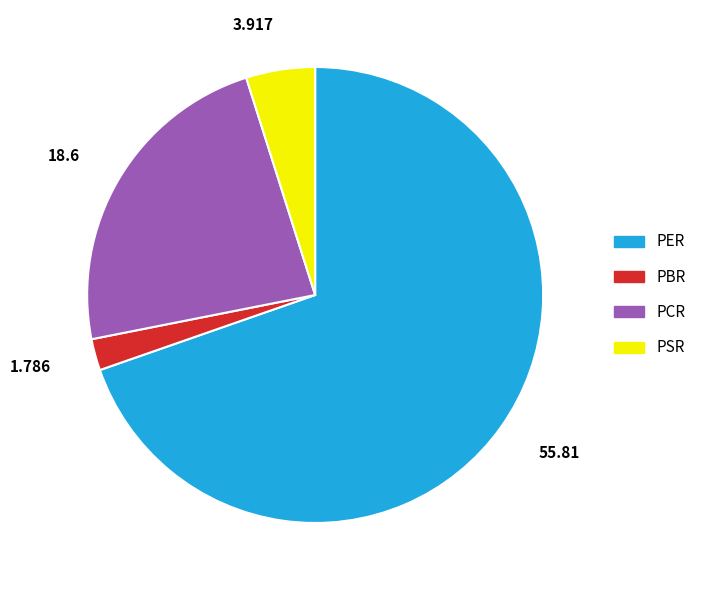

Combined, do PCR and PSR account for over 50%?

No